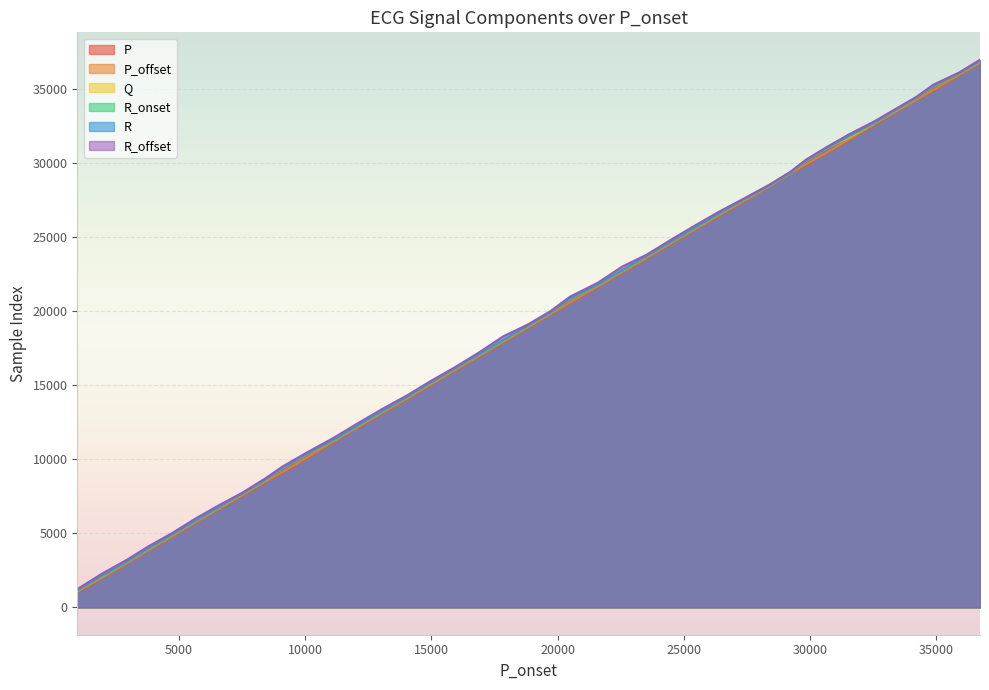

True or false: R_onset has a value of 23686 at 23524.

True